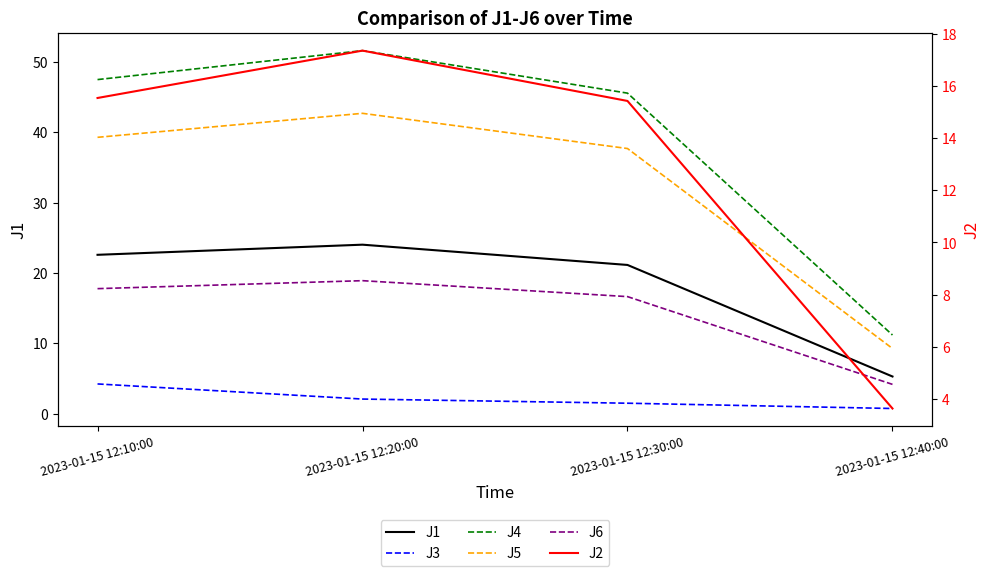

Reading left to right, list all the values displayed in this chart.

J1: 22.6	24.0	21.1	5.3
J3: 4.2	2.1	1.5	0.7
J4: 47.5	51.6	45.6	11.2
J5: 39.3	42.7	37.7	9.3
J6: 17.8	18.9	16.6	4.2
J2: 15.5	17.4	15.4	3.6